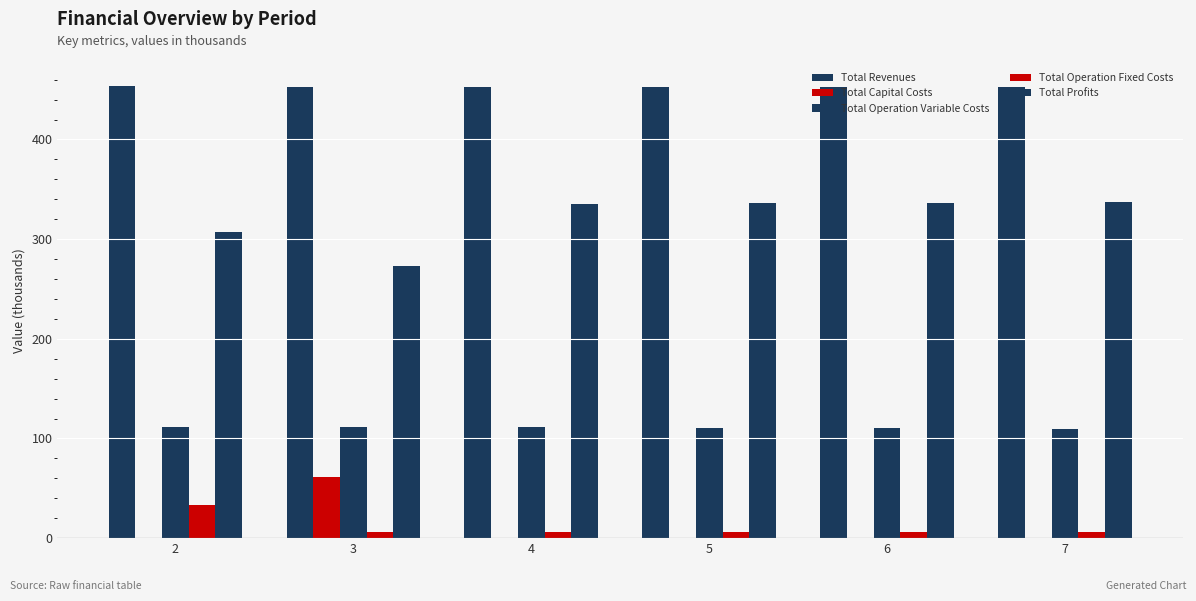

Which series has the widest spread of values?

Total Profits